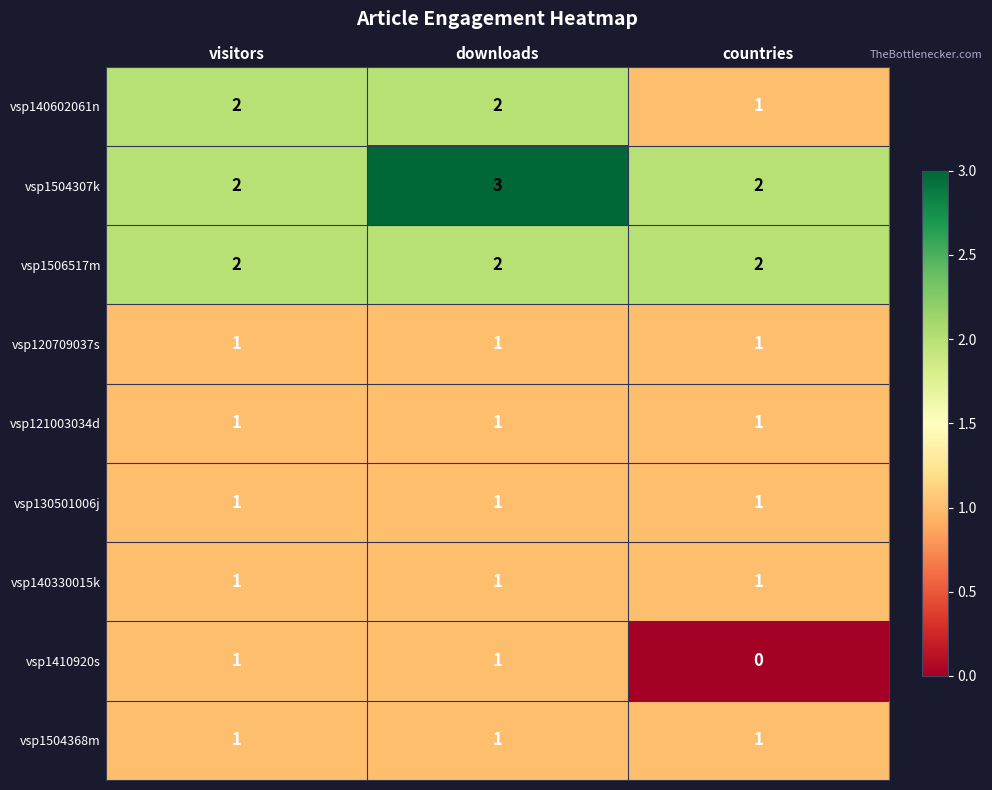

Reading left to right, extract all data points from this chart.

vsp140602061n: 2	2	1
vsp1504307k: 2	3	2
vsp1506517m: 2	2	2
vsp120709037s: 1	1	1
vsp121003034d: 1	1	1
vsp130501006j: 1	1	1
vsp140330015k: 1	1	1
vsp1410920s: 1	1	0
vsp1504368m: 1	1	1